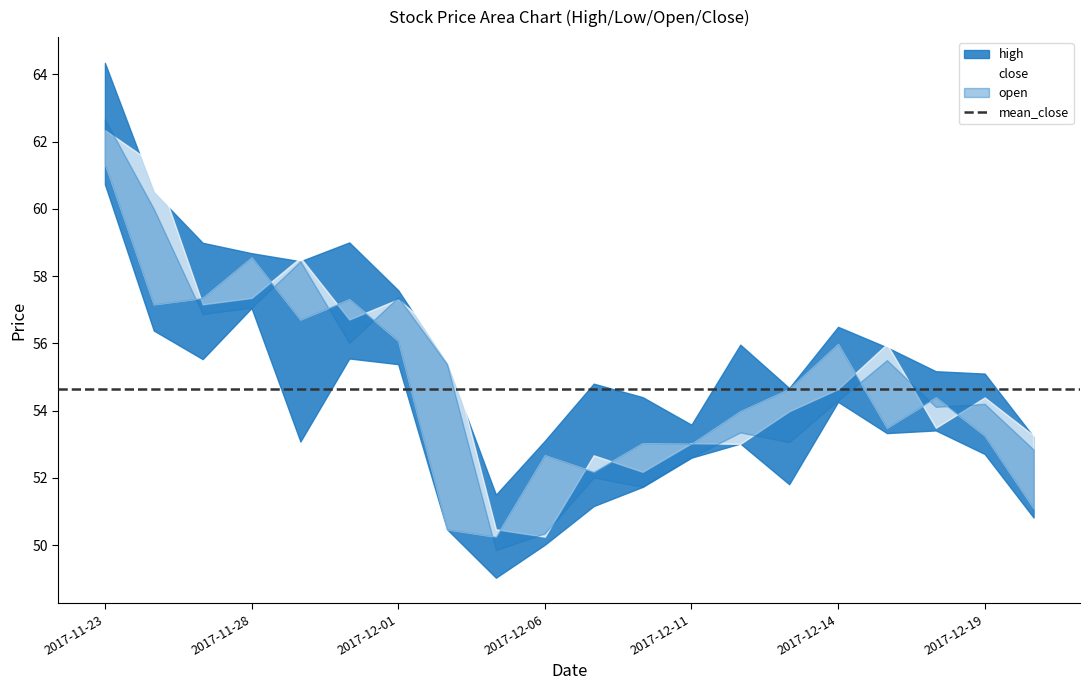

How many data points in high are above 55?

13